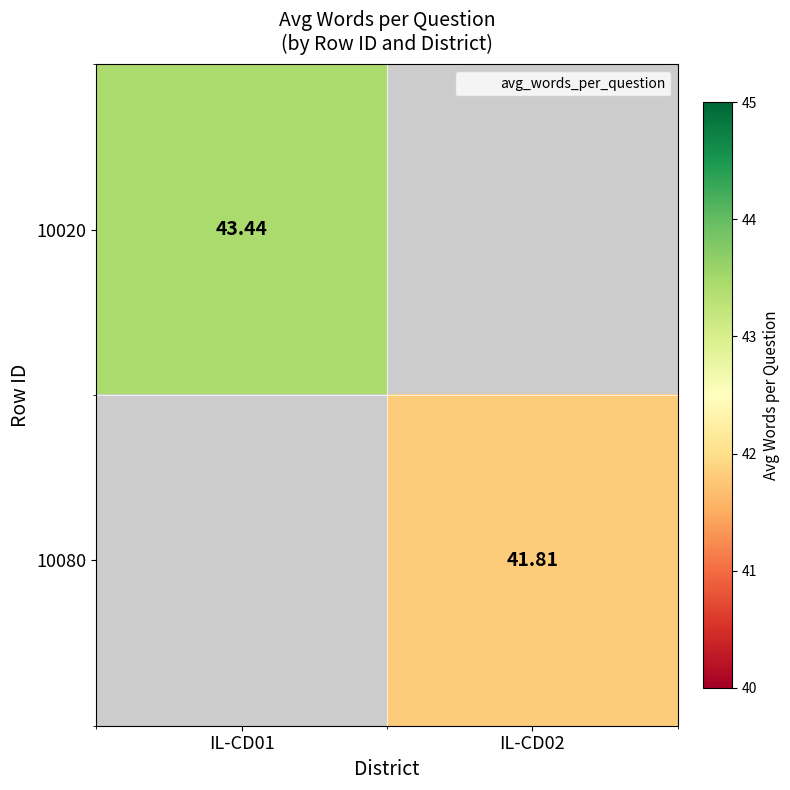

How many values in 10020 are above zero?

1